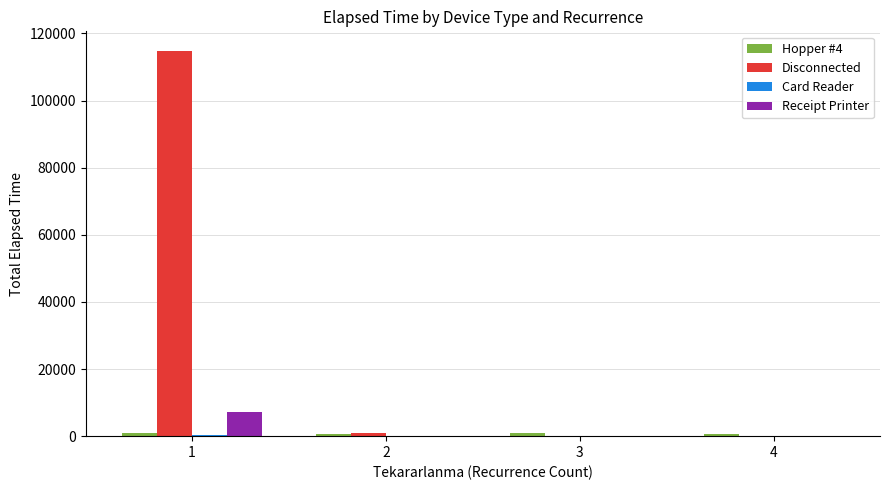

True or false: Disconnected has a value of 875 at 2.

True